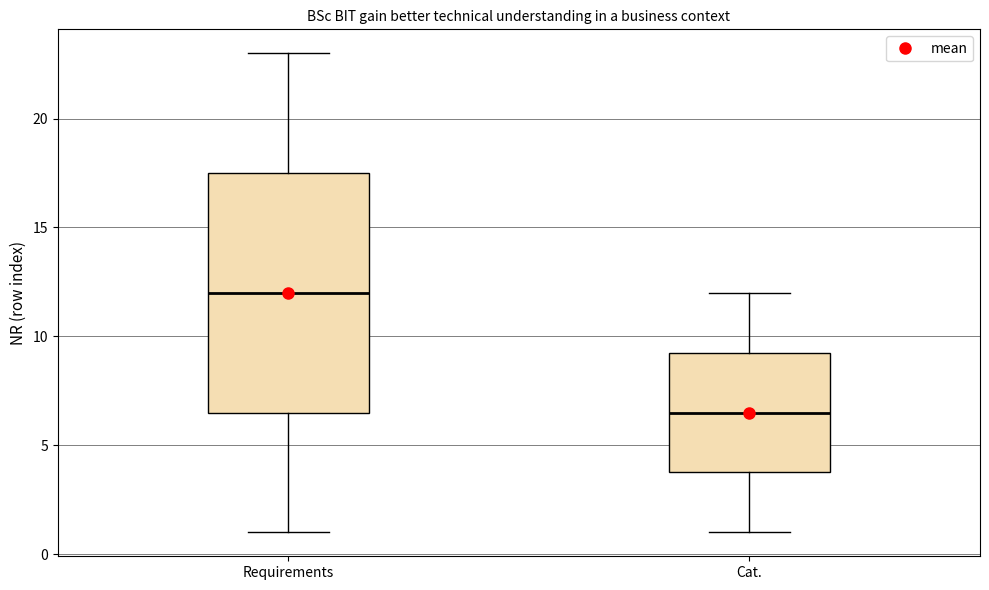

Where does the median line of the box for Requirements sit on the y-axis? The values are not printed on the chart, so give them approximately, as read against the axis.

12.0